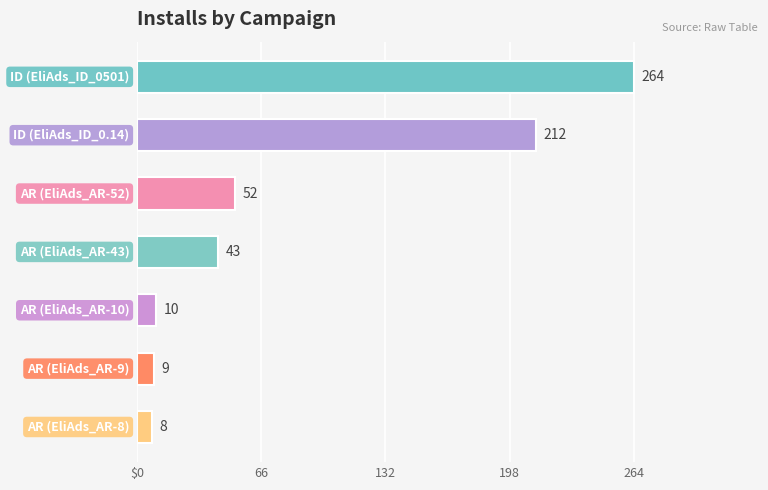

Are the bars horizontal?

Yes